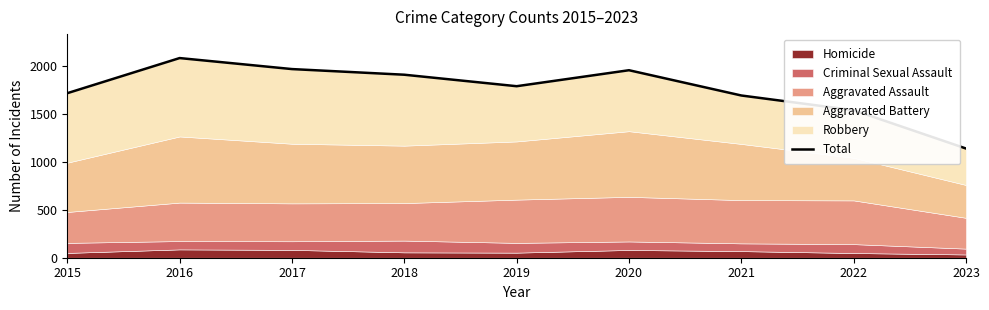

How many points are lower than both their immediate neighbors (excluding endpoints)?

1